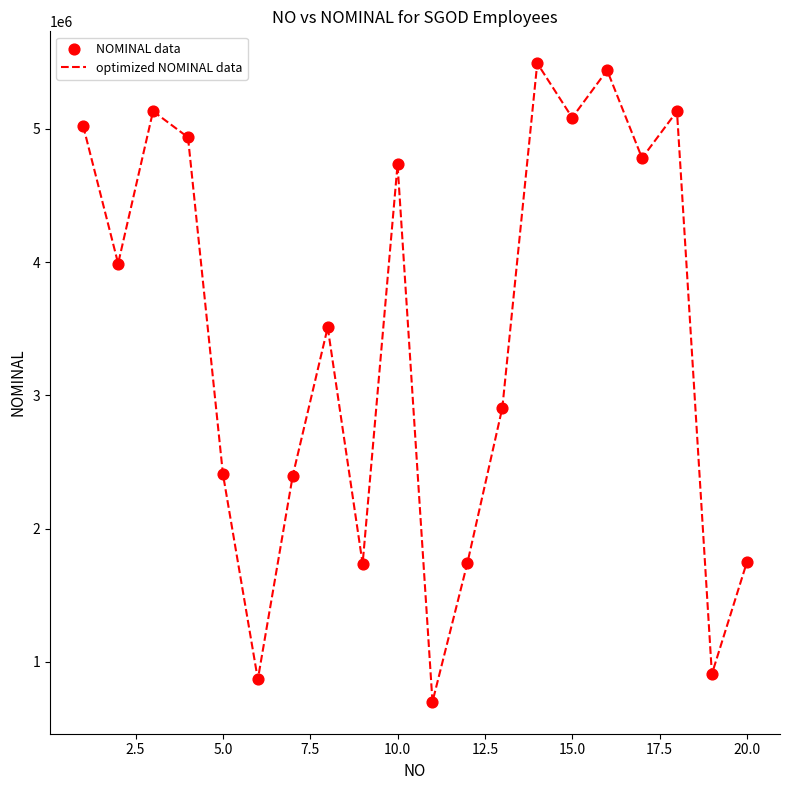

What is the minimum value shown in the chart?

700000